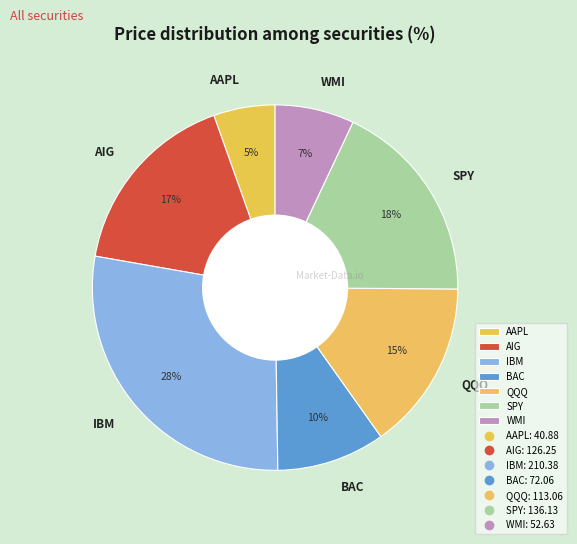

True or false: SPY accounts for 24% of the total.

False